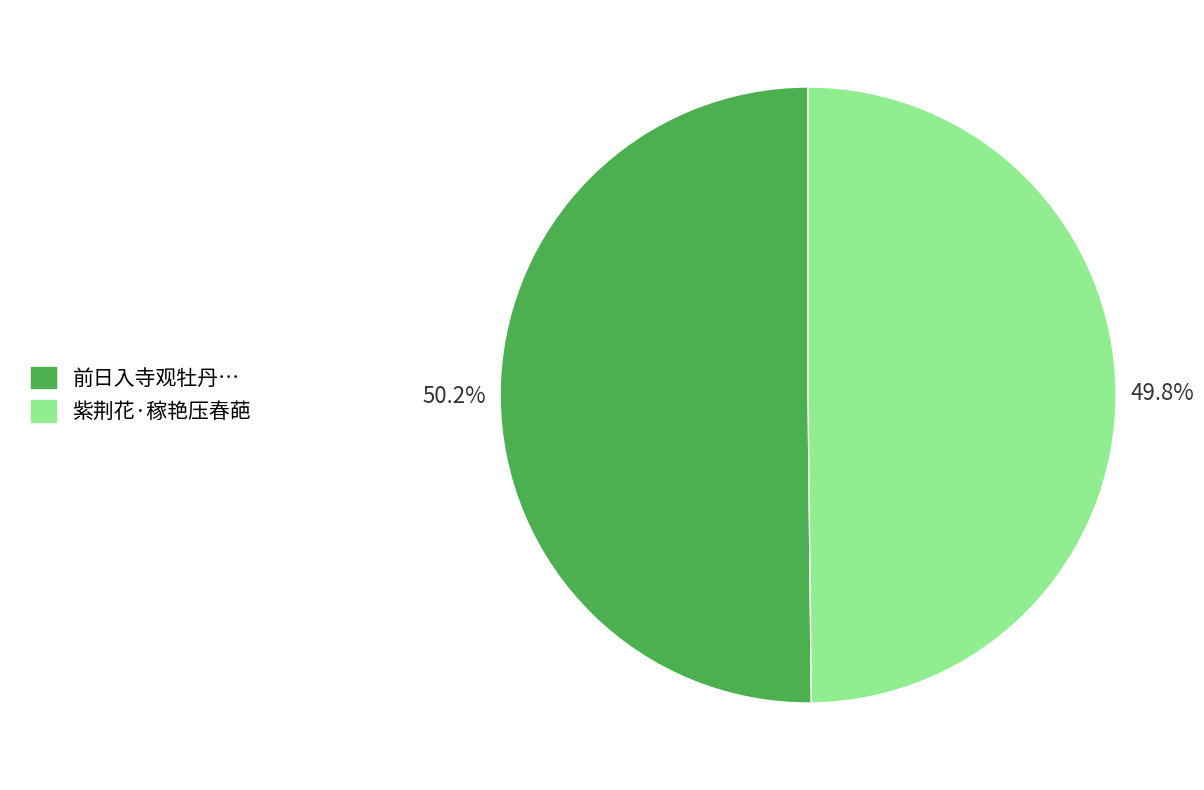

Is there a majority slice in this chart?

Yes